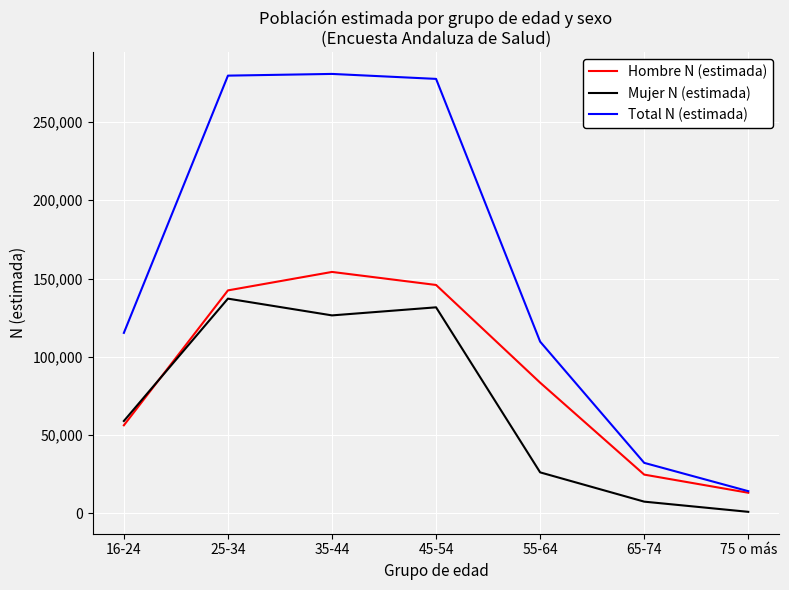

How many lines are shown in the chart?

3